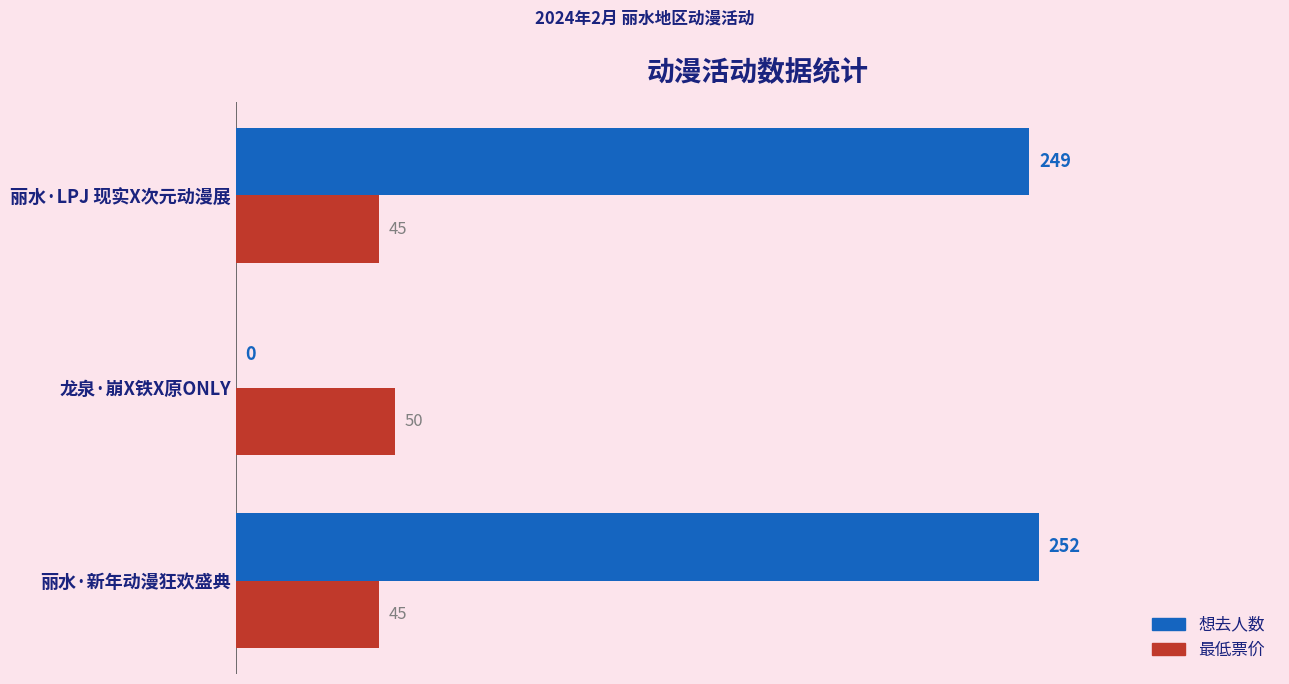

Which series has the largest total across all categories?

想去人数